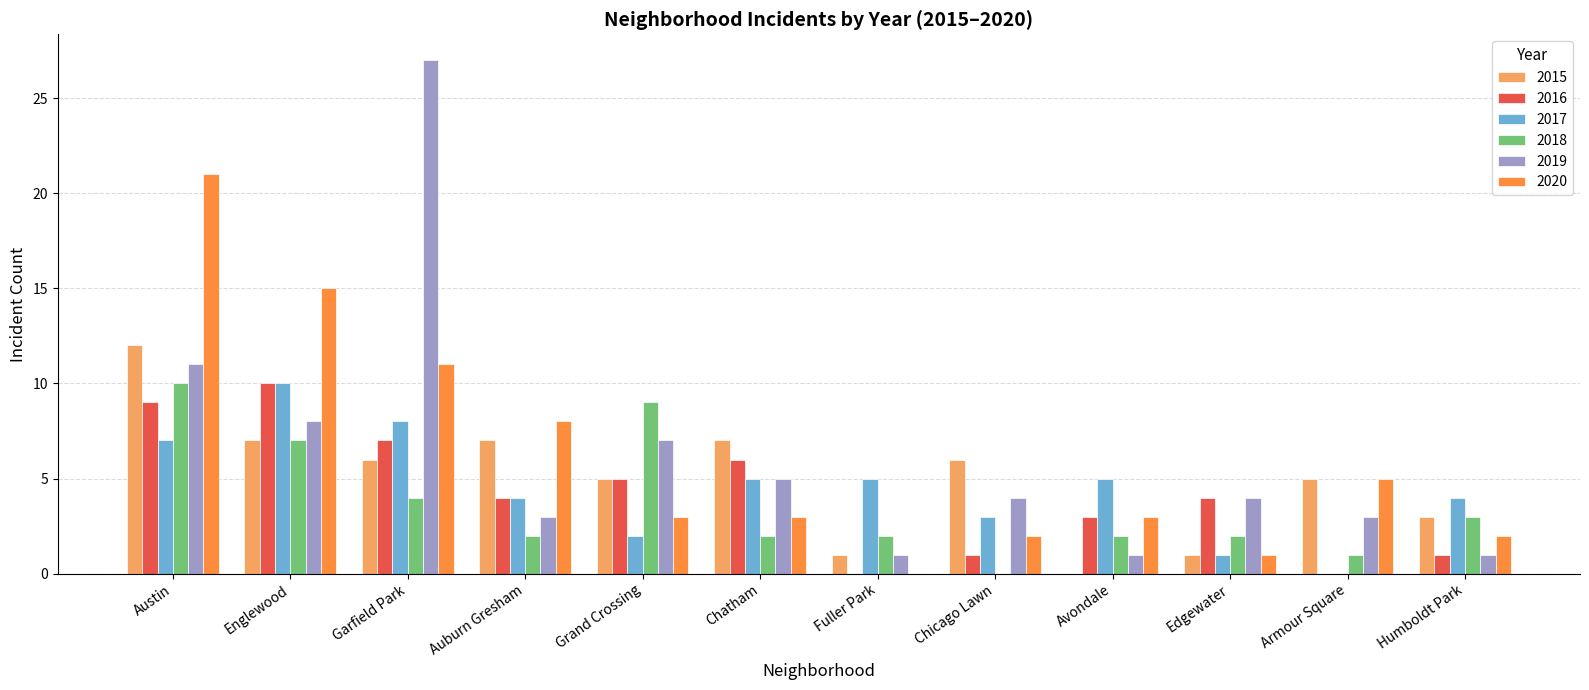

How many values in 2020 are above zero?

11